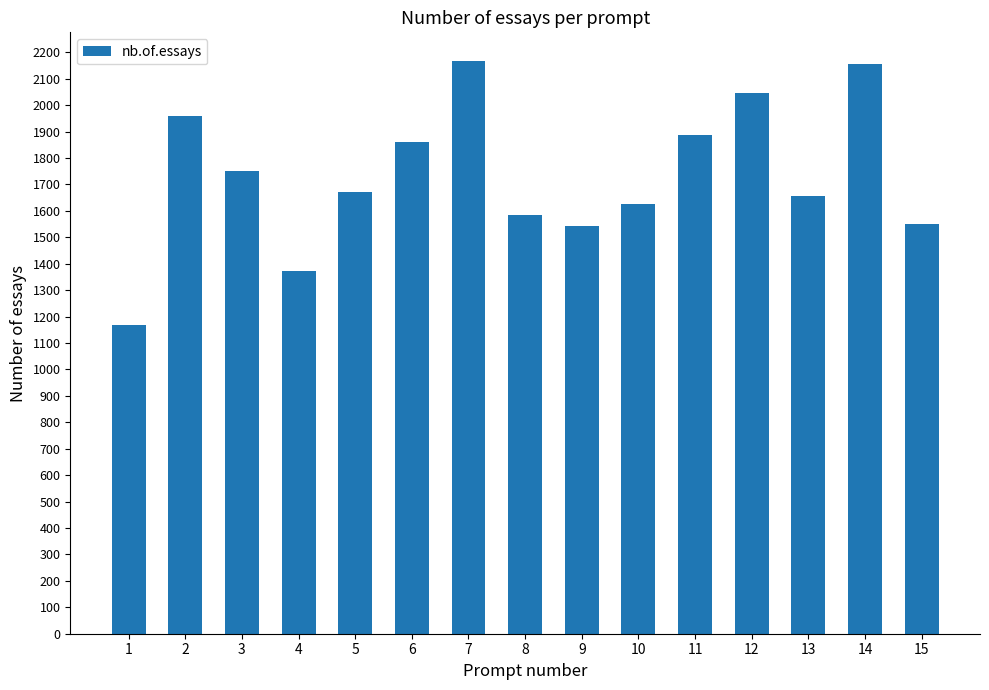

How many series are shown in this chart?

1